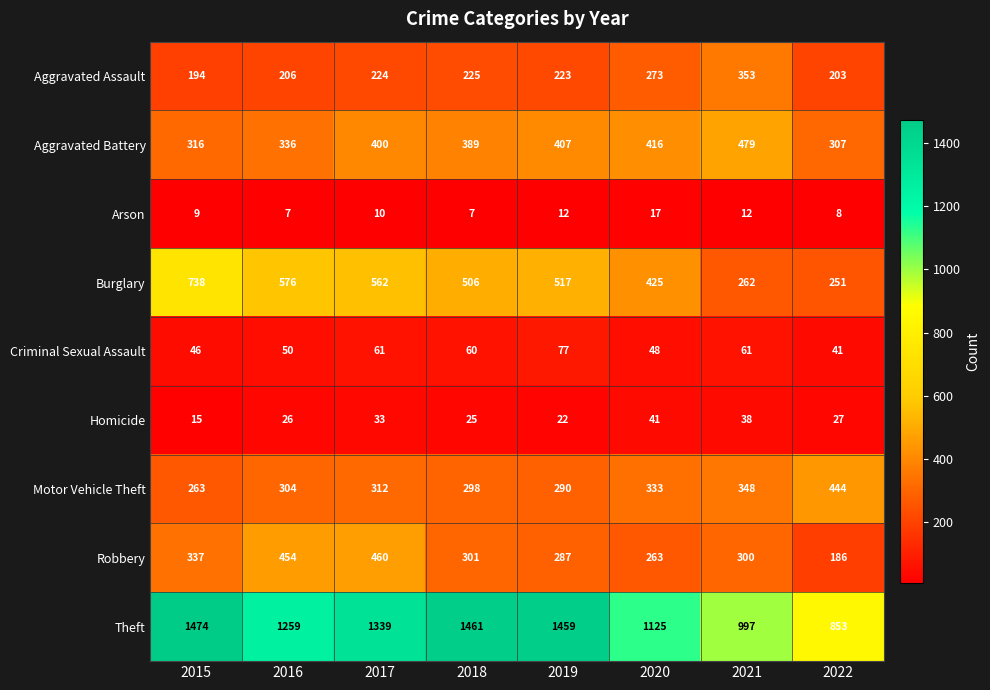

At which label does Motor Vehicle Theft reach its minimum?

2015